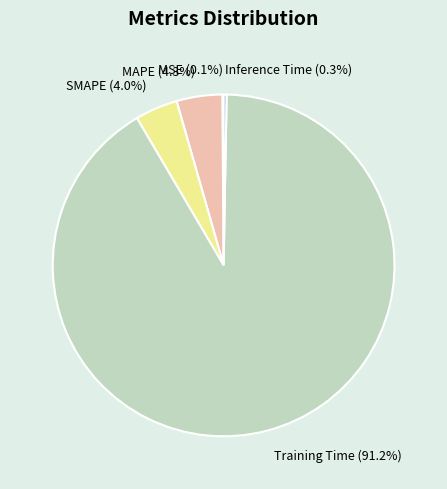

What percentage is the SMAPE slice, to the nearest percent?

4%